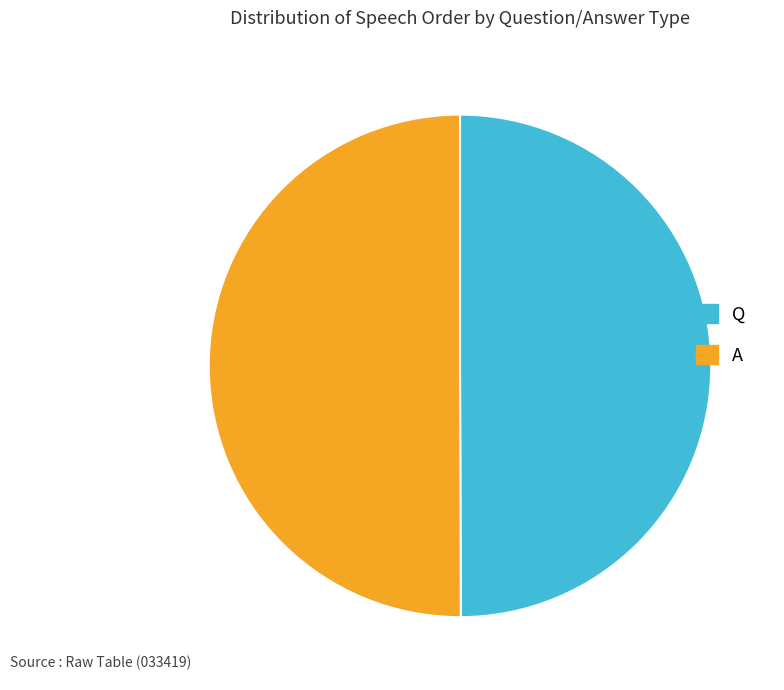

True or false: Q accounts for 60% of the total.

False